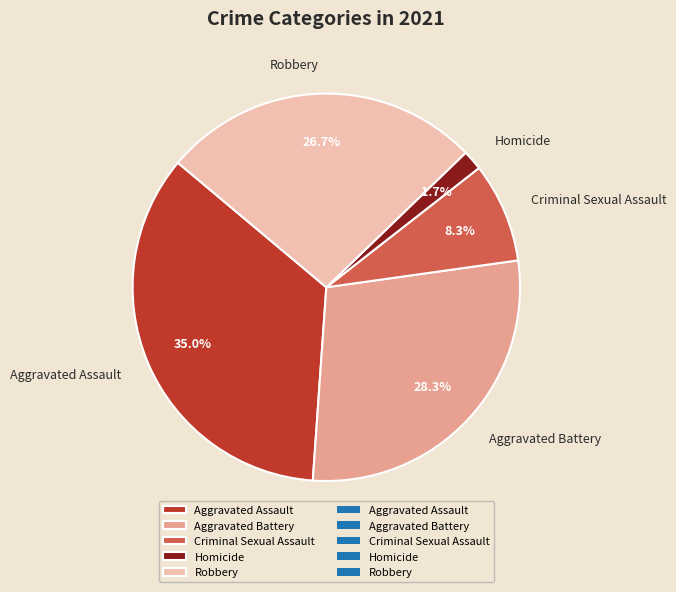

To the nearest percent, what is the difference between the Homicide and Aggravated Battery slice percentages?

27%